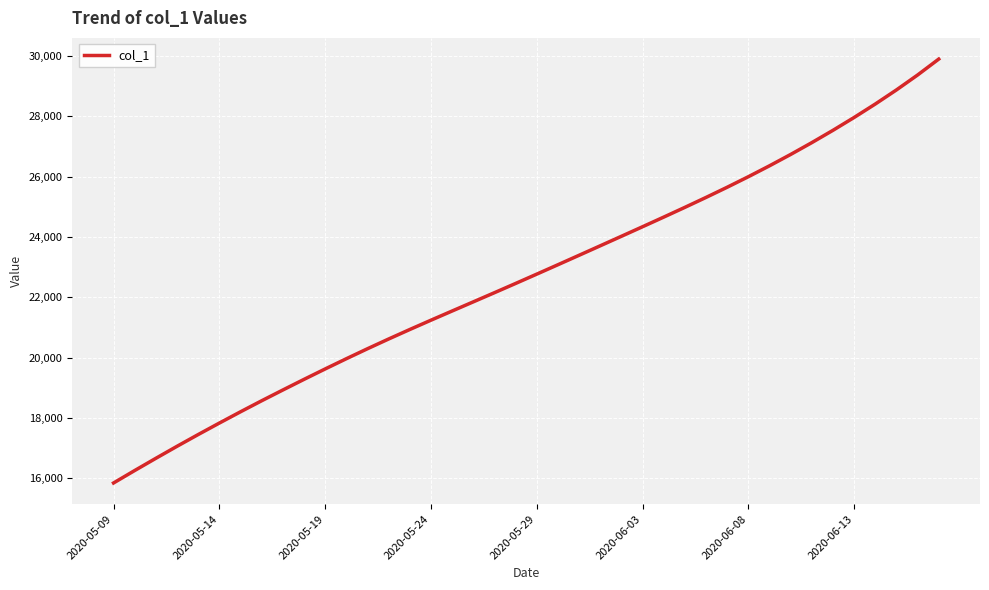

What is the smallest value displayed?

15842.6